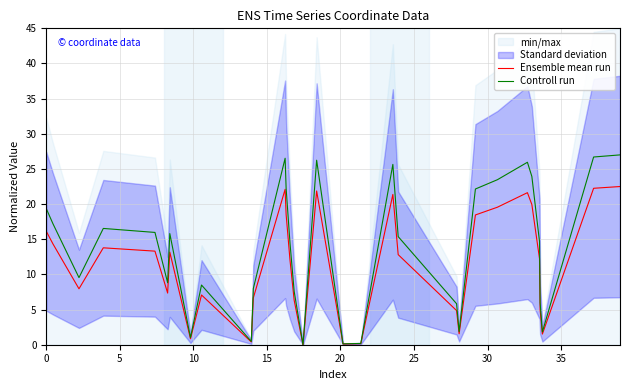

What is the highest value of the Controll run series?

27.0